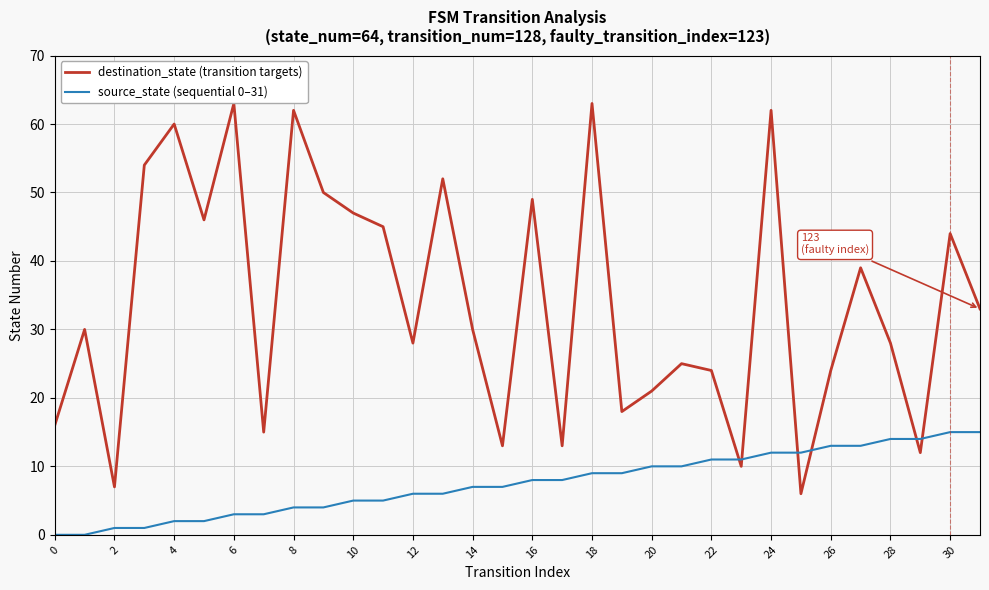

Which series ends up on top after the final intersection of source_state (sequential 0–31) and destination_state (transition targets)?

destination_state (transition targets)